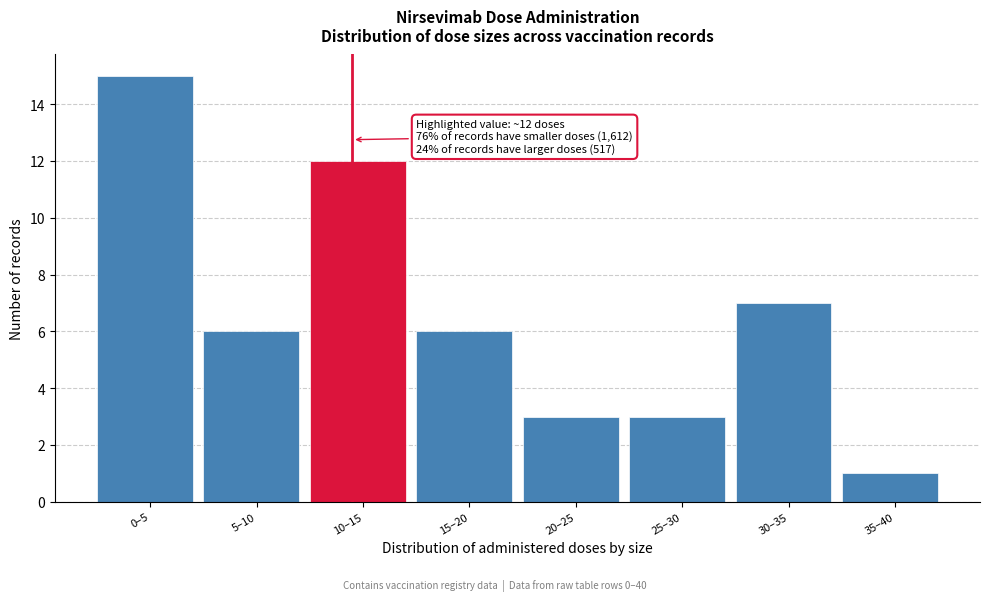

Reading left to right, list all the values displayed in this chart.

15	6	12	6	3	3	7	1